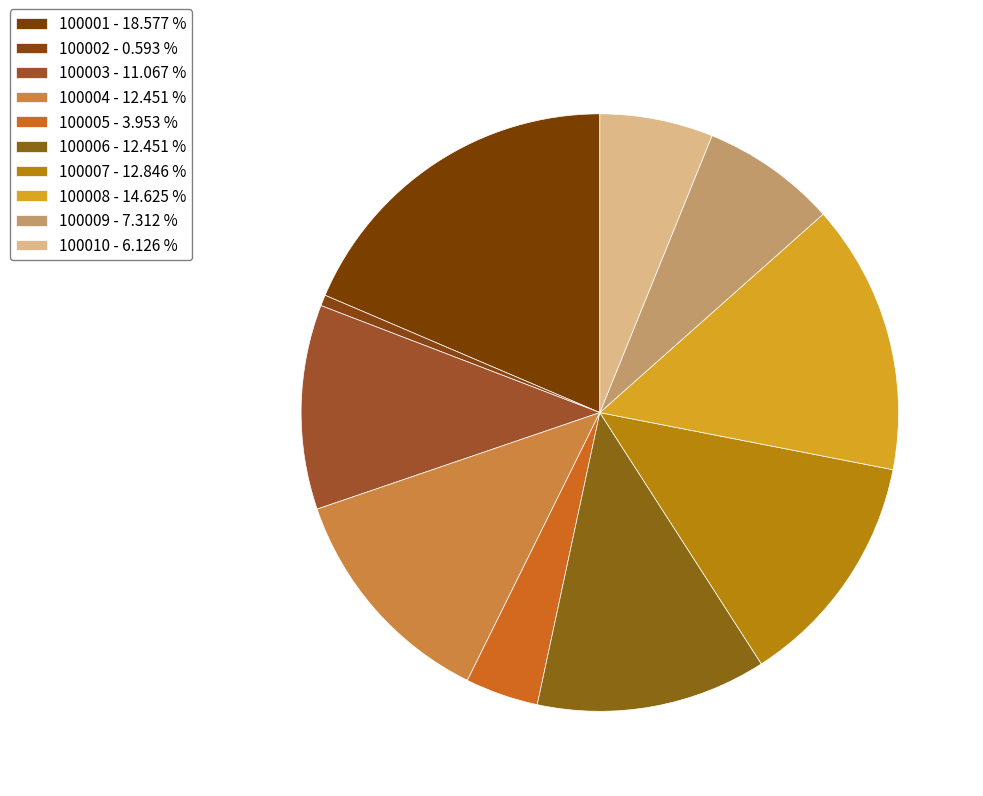

Which category has the biggest portion of the pie?

100001